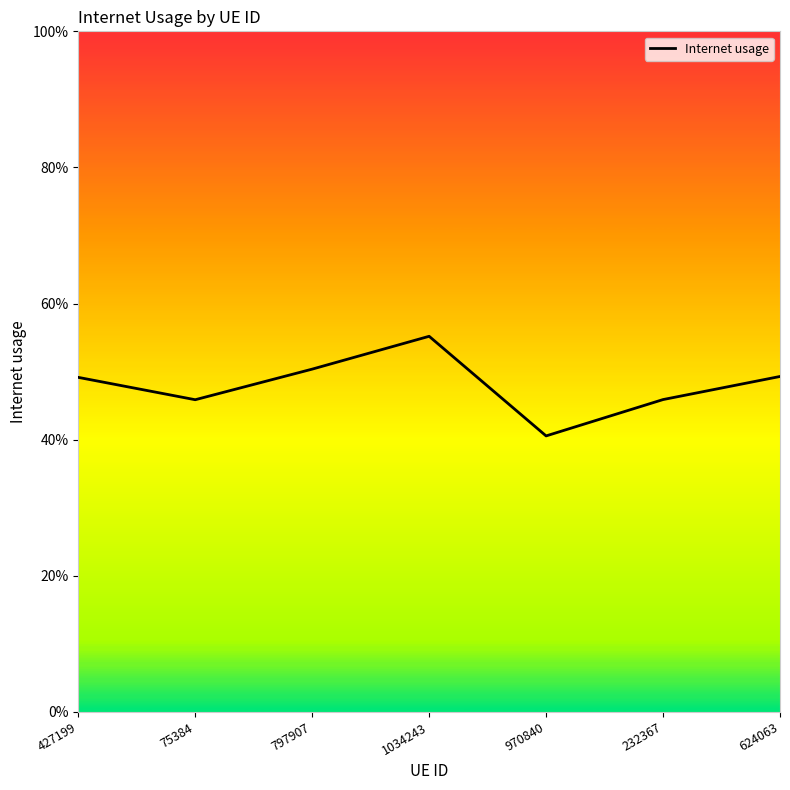

What is the greatest value displayed?

0.6